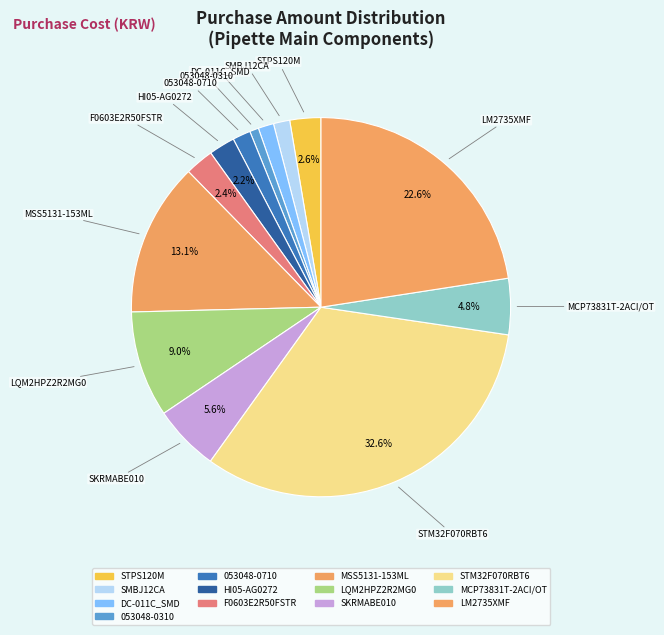

What is the change in value from 053048-0710 to MCP73831T-2ACI/OT?

+9350